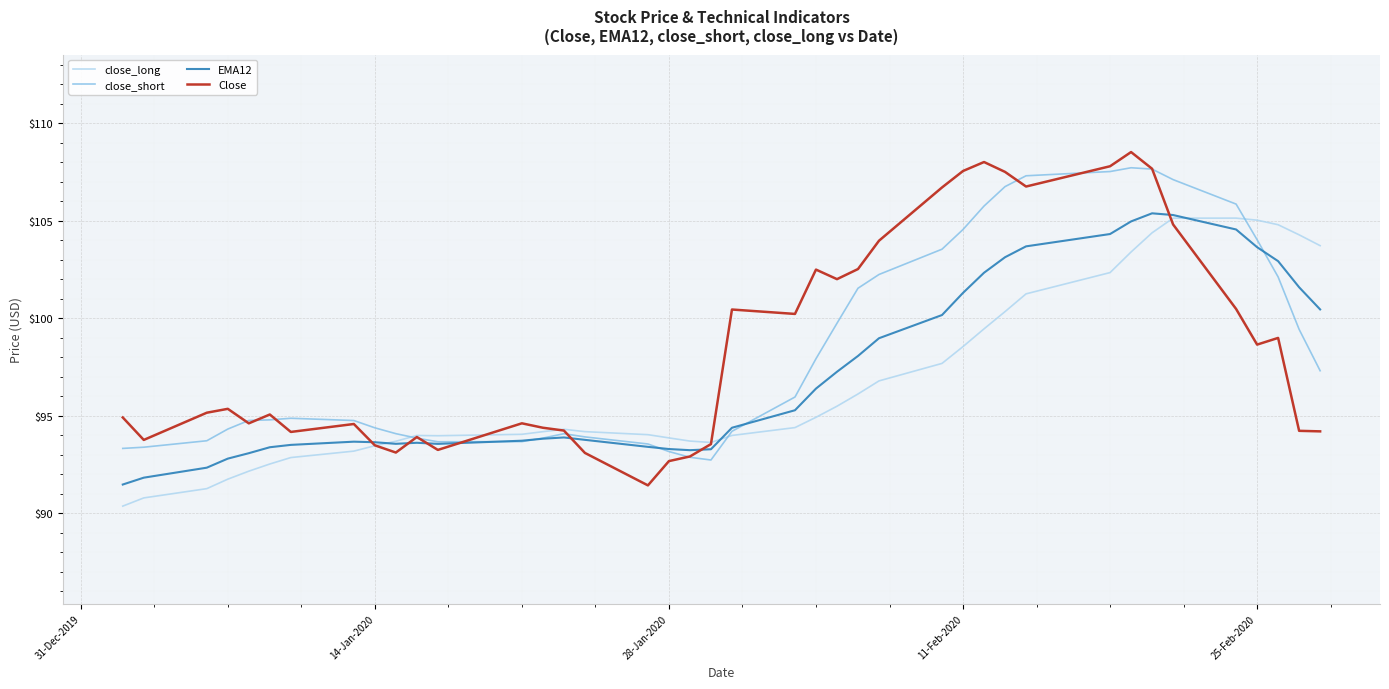

Which series has the largest range (max minus min)?

Close